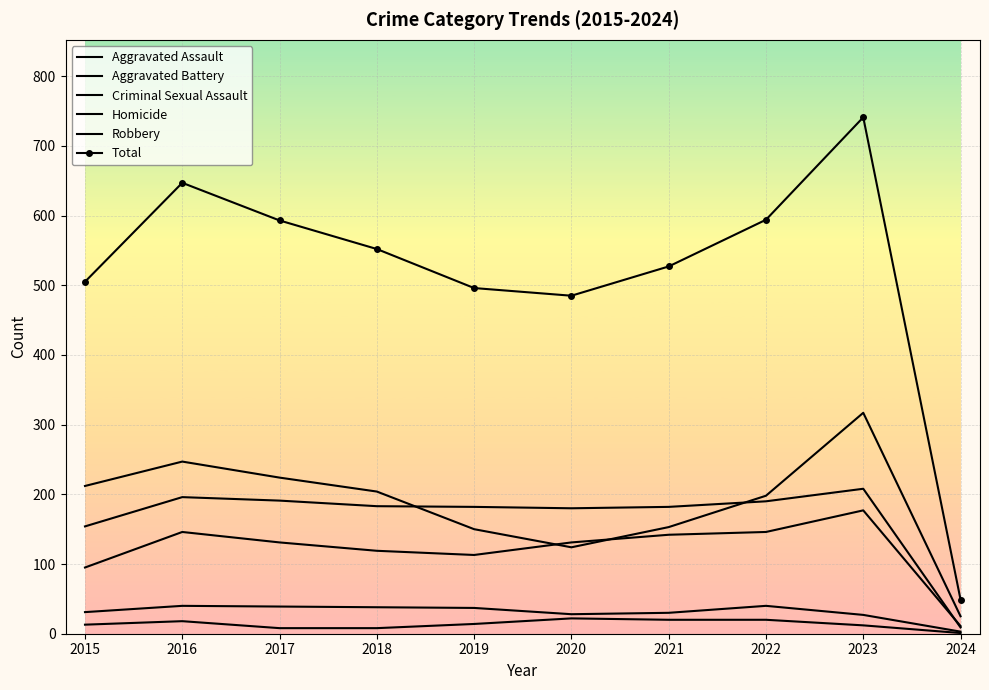

True or false: Criminal Sexual Assault and Robbery cross at least once.

False